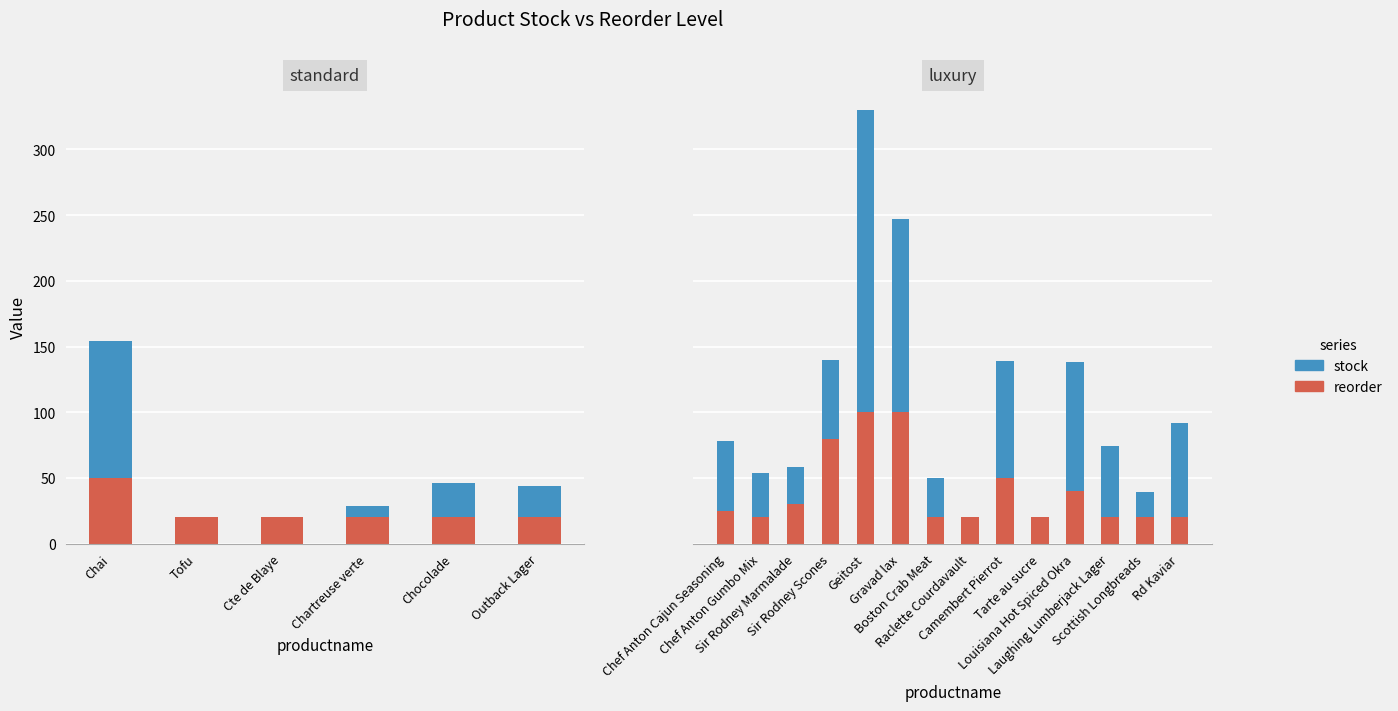

What is the maximum value shown in the chart?

230